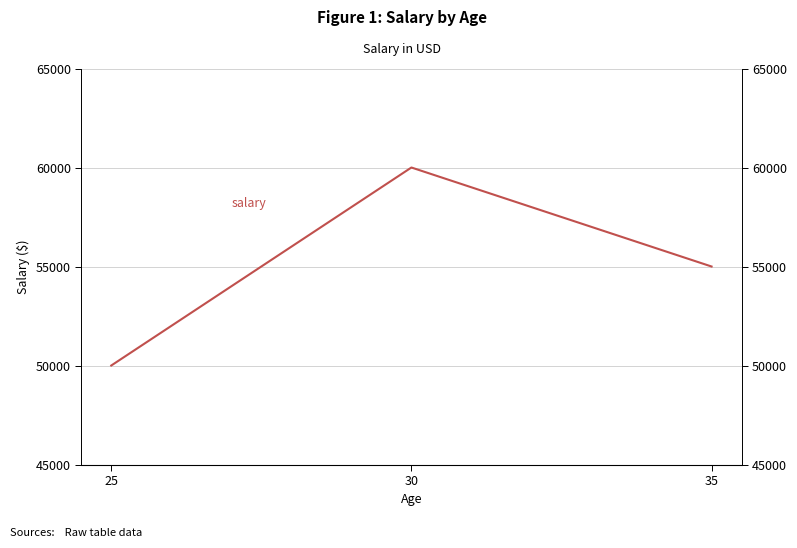

How many values are between 50000 and 60000?

3